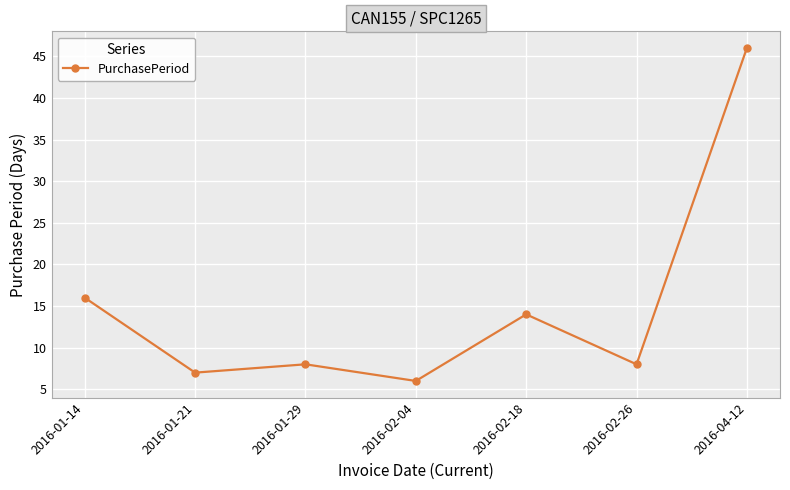

What is the change in value from 2016-01-21 to 2016-02-26?

+1